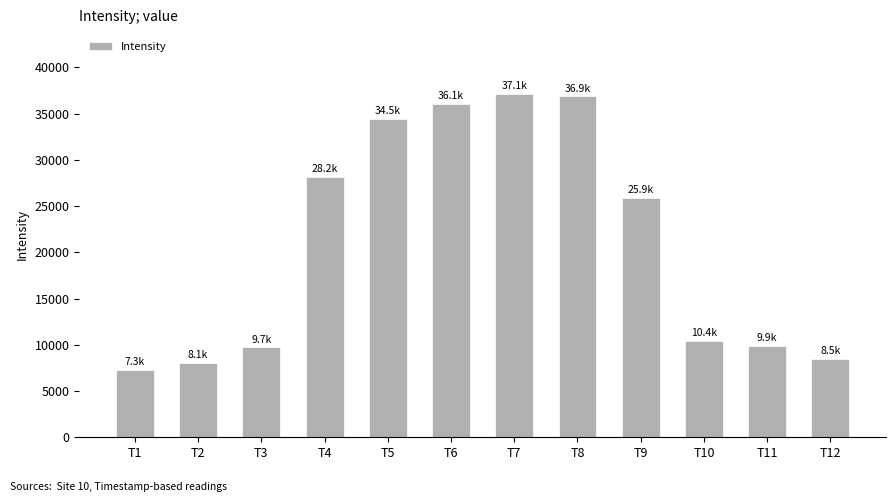

What is the approximate value at T9?

25908.6